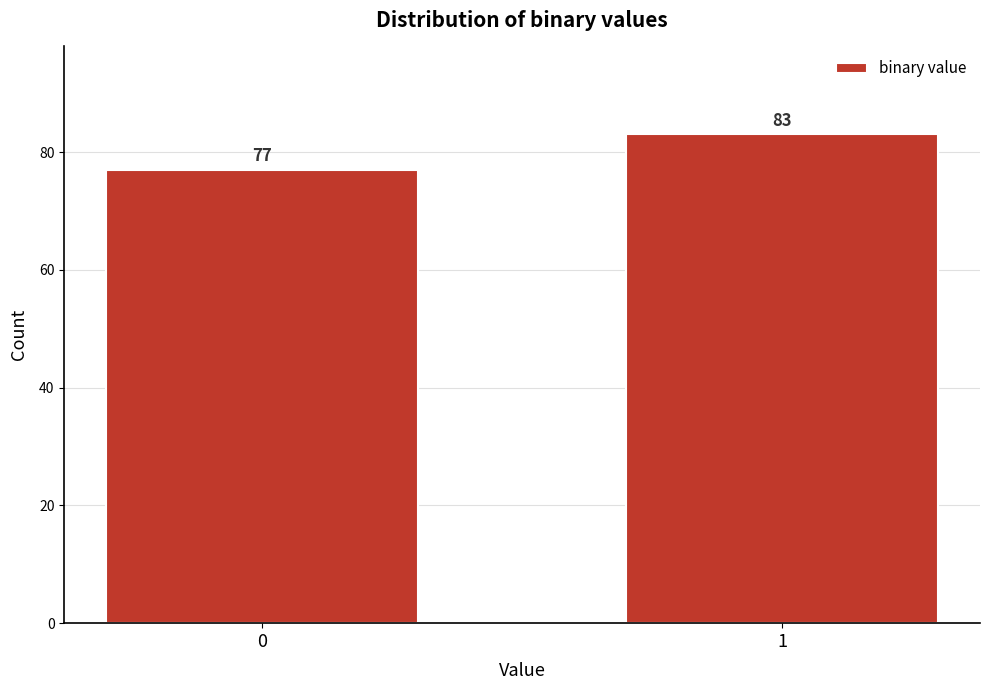

Reading left to right, list all the values displayed in this chart.

0=77	1=83